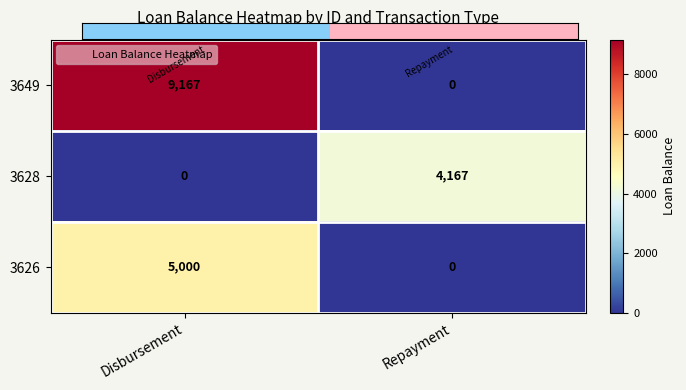

Which label corresponds to the largest value in the chart?

Disbursement